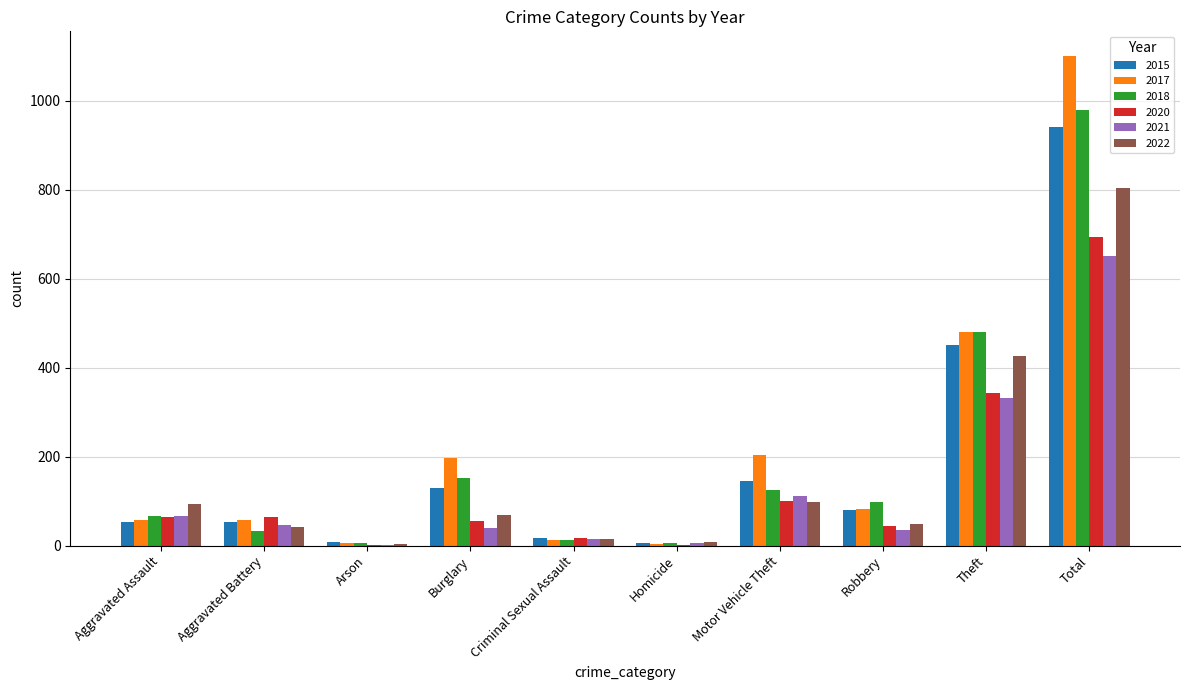

What value does the 2020 series have at Homicide?

1